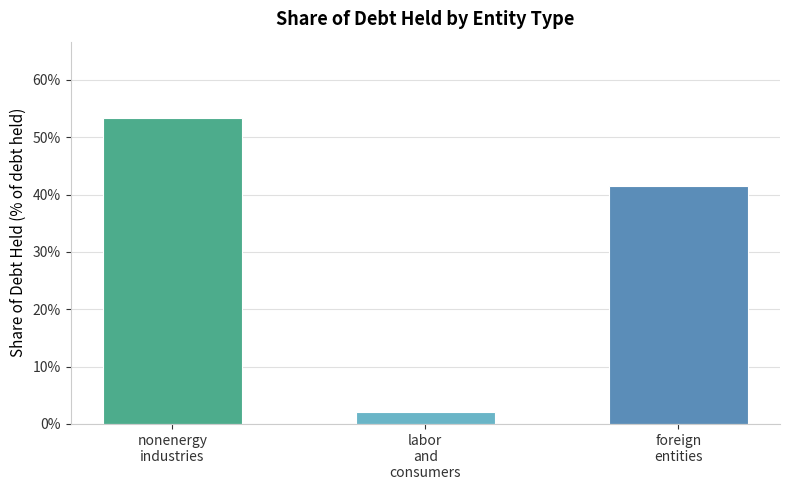

Reading left to right, transcribe all the data shown in this chart.

nonenergy
industries=0.5	labor
and
consumers=0.0	foreign
entities=0.4